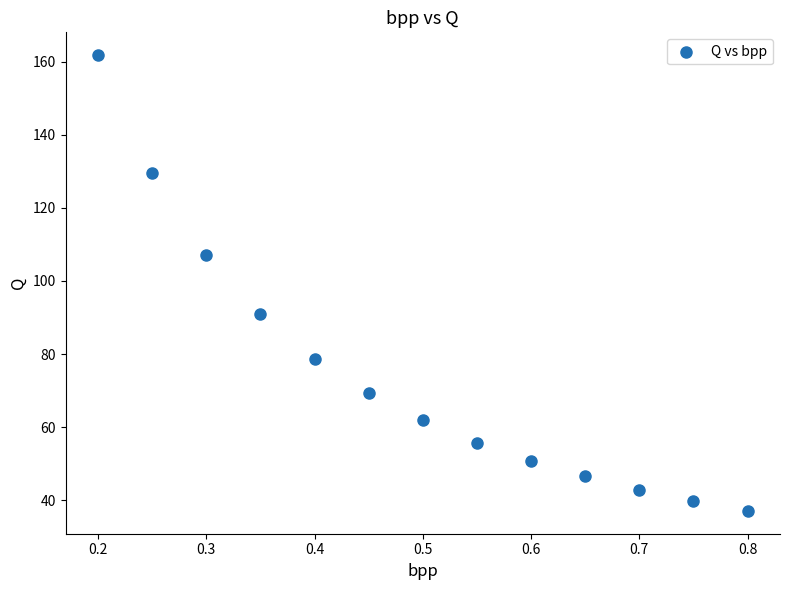

What is the range of Y values (max minus min)?

124.6